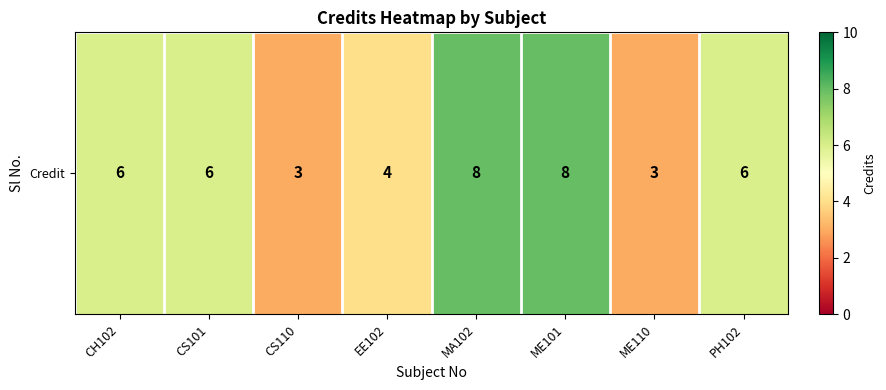

List the labels in order of value, smallest first.

CS110, ME110, EE102, CH102, CS101, PH102, MA102, ME101